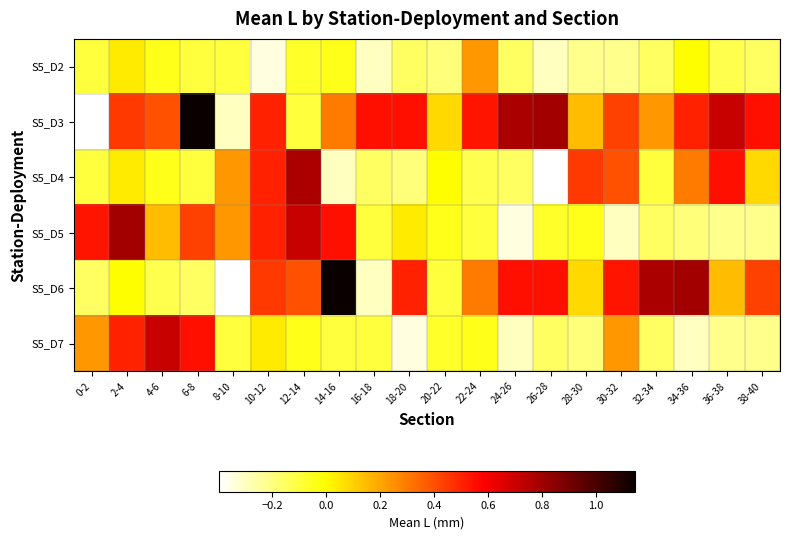

Between 30-32 and 6-8, which is larger?

6-8